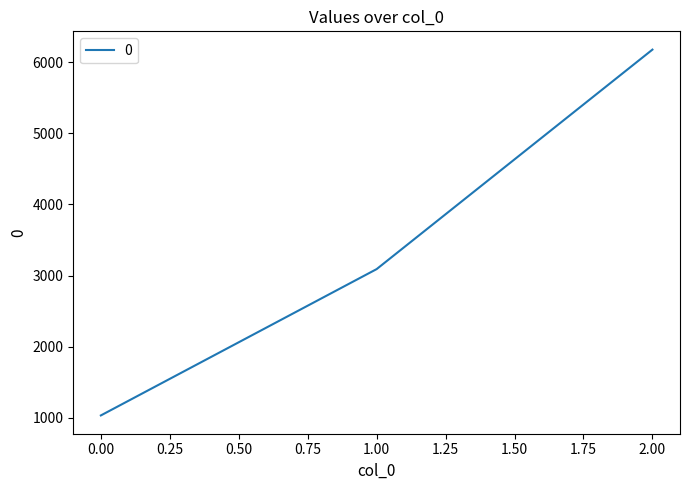

List the labels in order of value, largest first.

2.00, 1.00, 0.00